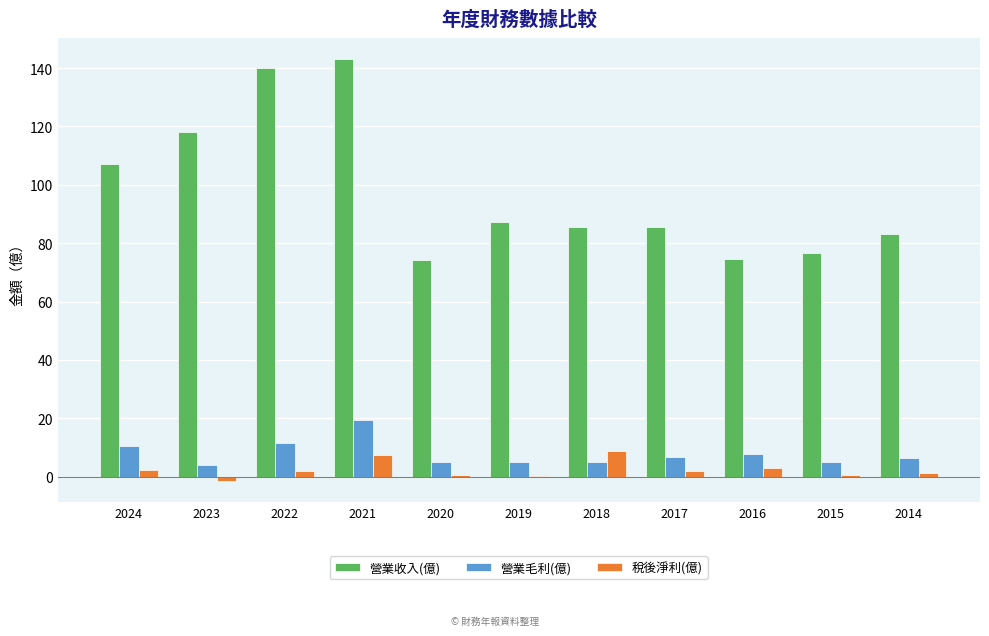

How many groups of bars are there?

11